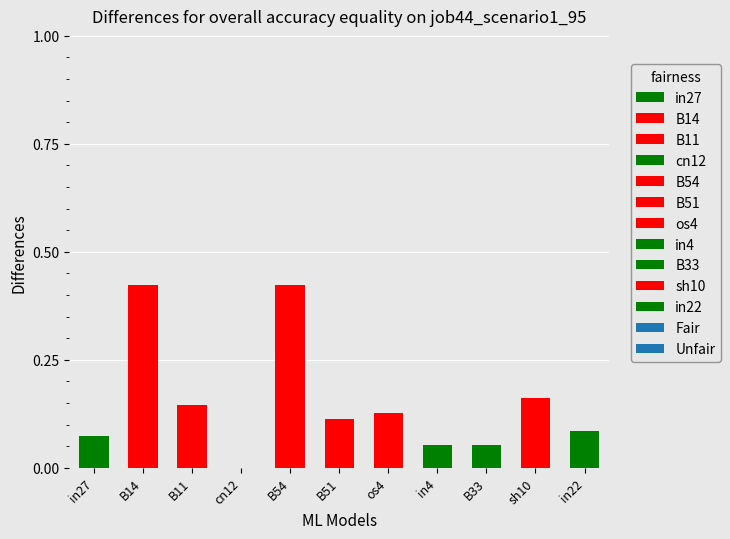

What is the sum of the values at os4 and B54?

0.6